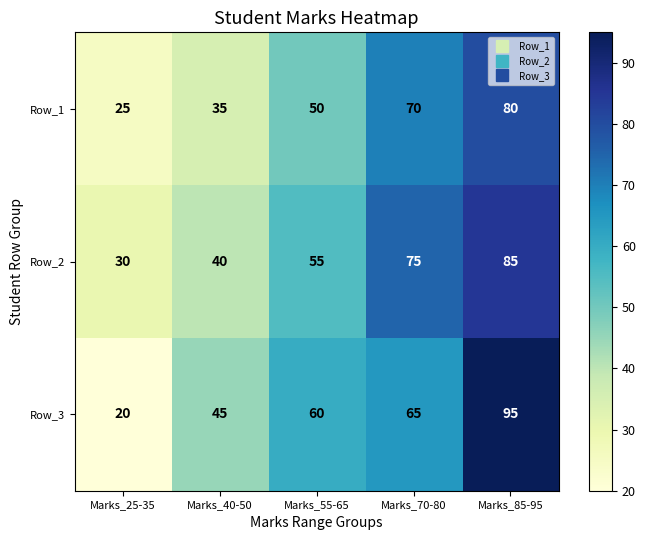

At how many categories does at least one series exceed 20?

5